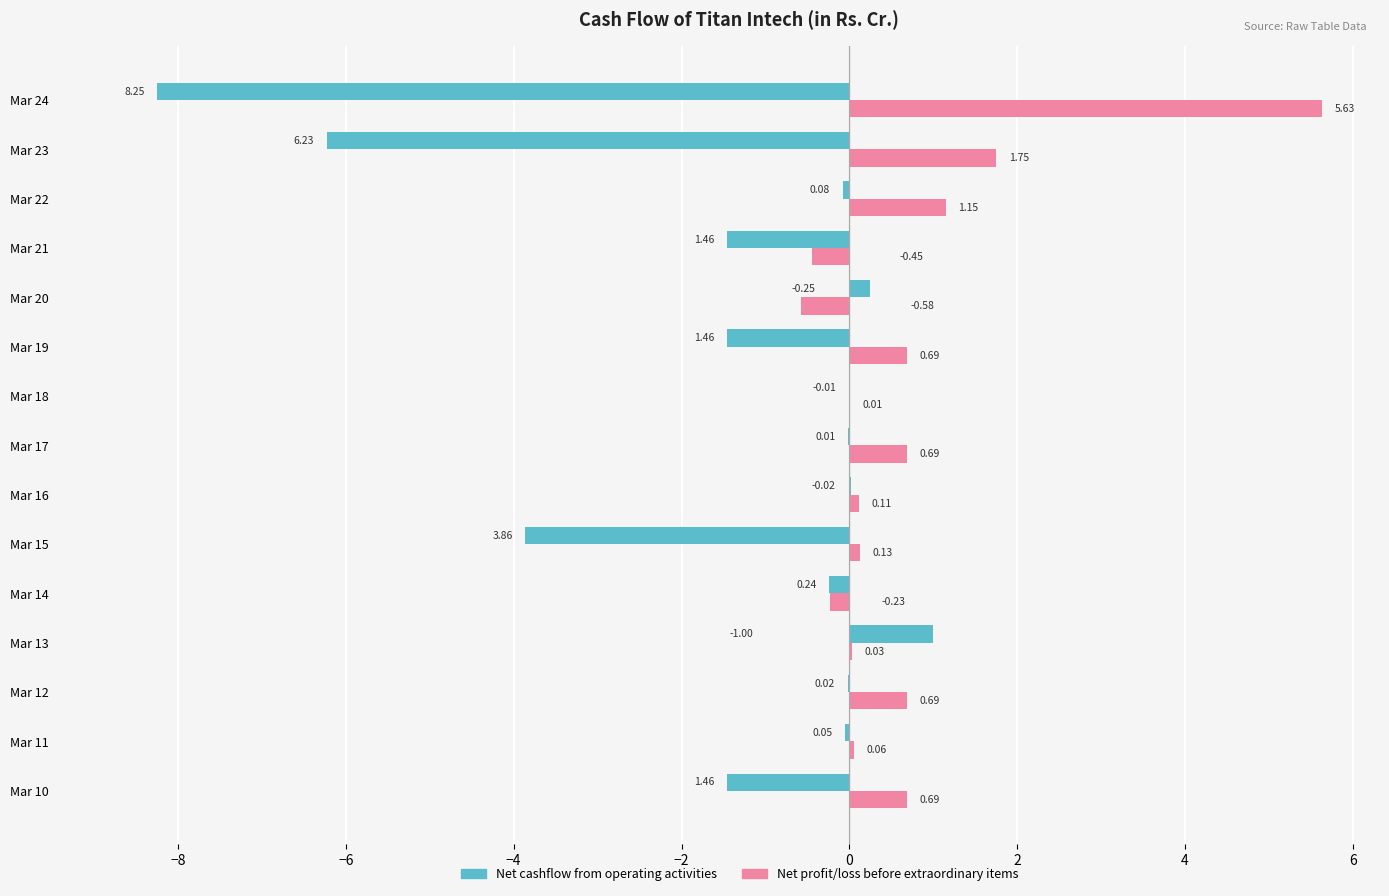

What is the total value across all series at Mar 19?

-0.8